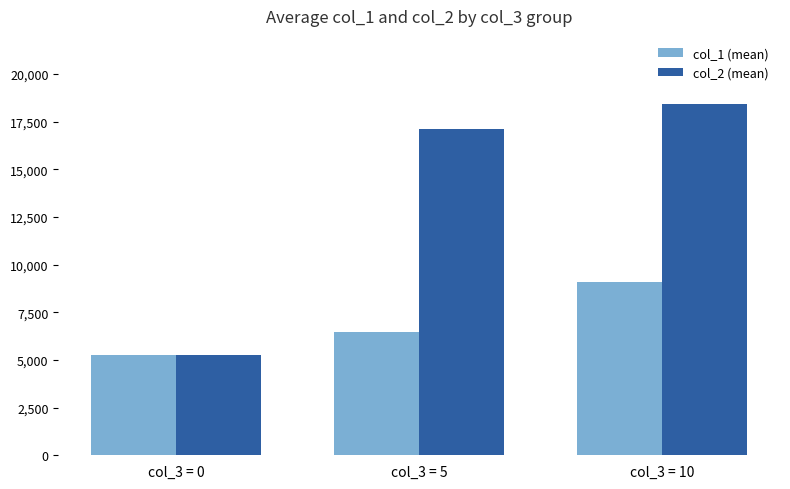

How many series are shown in this chart?

2